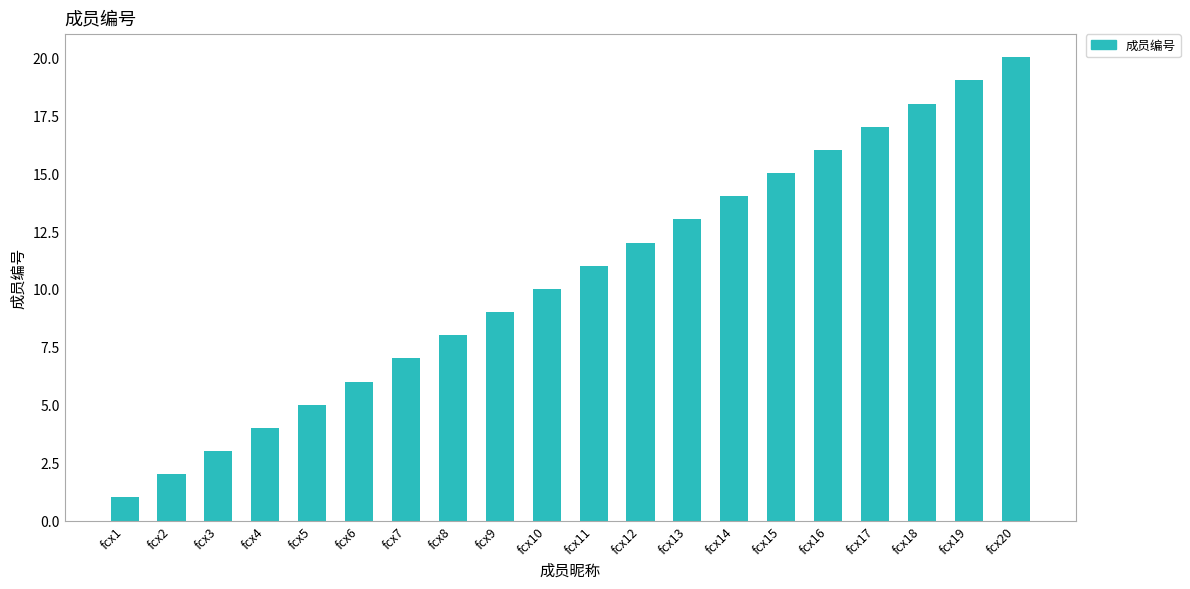

Reading right to left, extract all data points from this chart.

20	19	18	17	16	15	14	13	12	11	10	9	8	7	6	5	4	3	2	1